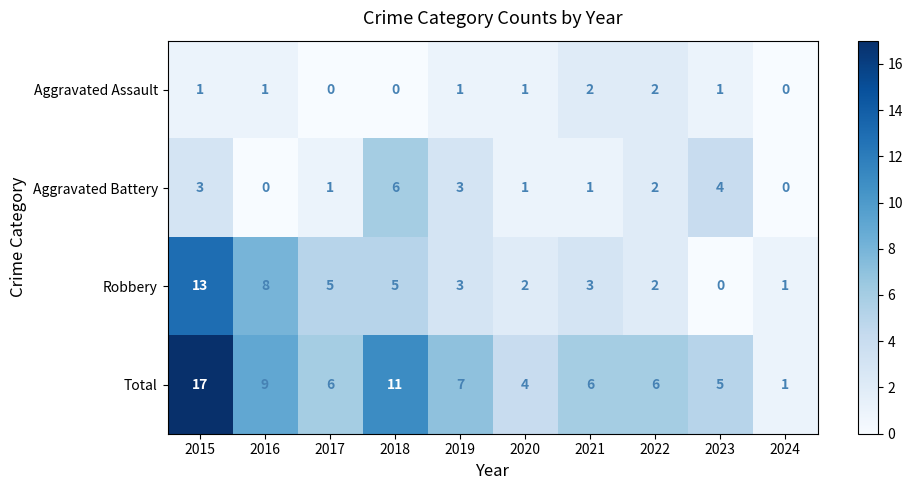

List the series in order of their peak value, highest first.

Total, Robbery, Aggravated Battery, Aggravated Assault